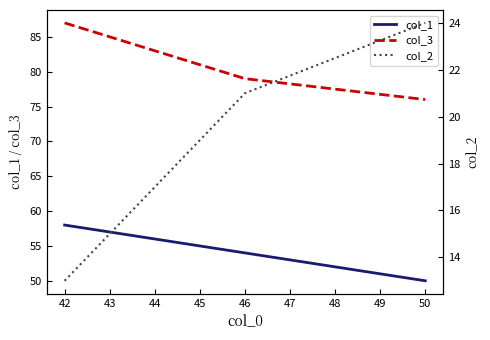

Is the value of col_1 at 42 greater than the value of col_3 at 42?

No